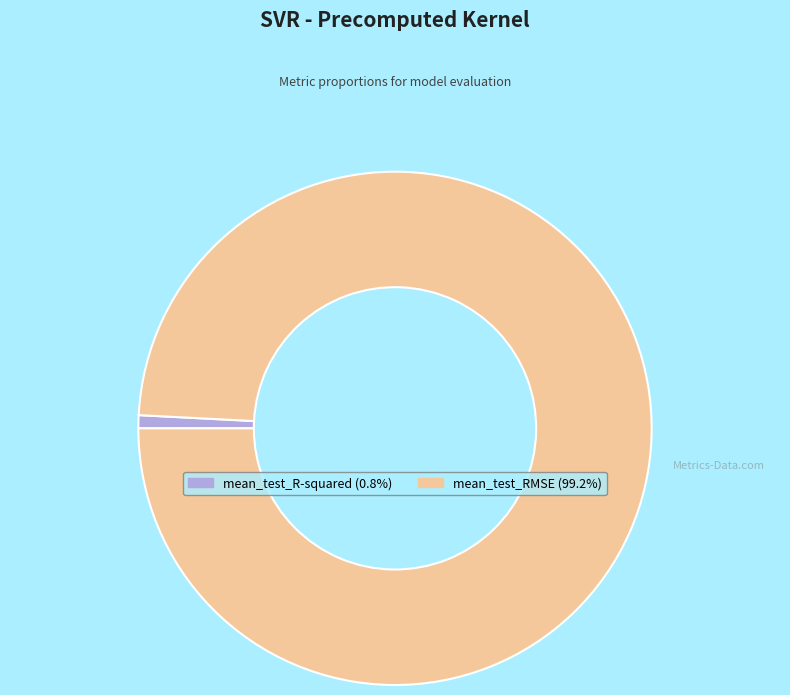

True or false: mean_test_R-squared accounts for 1% of the total.

True